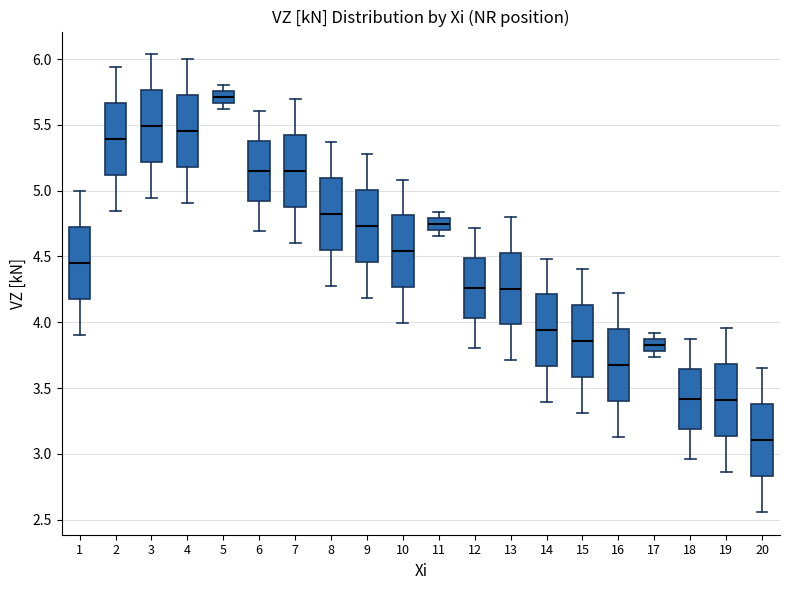

Reading left to right, read every box against the y-axis: the position of its median line, the range the box covers, and the ends of its whiskers. The values are not printed on the chart, so give them approximately, as read against the axis.

1: median 4.45, box 4.20 to 4.75, whiskers 3.90 to 5.00
2: median 5.40, box 5.10 to 5.65, whiskers 4.85 to 5.95
3: median 5.50, box 5.20 to 5.75, whiskers 4.95 to 6.05
4: median 5.45, box 5.20 to 5.75, whiskers 4.90 to 6.00
5: median 5.70, box 5.65 to 5.75, whiskers 5.60 to 5.80
6: median 5.15, box 4.90 to 5.40, whiskers 4.70 to 5.60
7: median 5.15, box 4.85 to 5.40, whiskers 4.60 to 5.70
8: median 4.80, box 4.55 to 5.10, whiskers 4.30 to 5.35
9: median 4.75, box 4.45 to 5.00, whiskers 4.20 to 5.30
10: median 4.55, box 4.25 to 4.80, whiskers 4.00 to 5.10
11: median 4.75, box 4.70 to 4.80, whiskers 4.65 to 4.85
12: median 4.25, box 4.05 to 4.50, whiskers 3.80 to 4.70
13: median 4.25, box 4.00 to 4.55, whiskers 3.70 to 4.80
14: median 3.95, box 3.65 to 4.20, whiskers 3.40 to 4.50
15: median 3.85, box 3.60 to 4.15, whiskers 3.30 to 4.40
16: median 3.65, box 3.40 to 3.95, whiskers 3.15 to 4.20
17: median 3.80 (inside the box), box 3.80 to 3.85, whiskers 3.75 to 3.90
18: median 3.40, box 3.20 to 3.65, whiskers 2.95 to 3.85
19: median 3.40, box 3.15 to 3.70, whiskers 2.85 to 3.95
20: median 3.10, box 2.85 to 3.40, whiskers 2.55 to 3.65